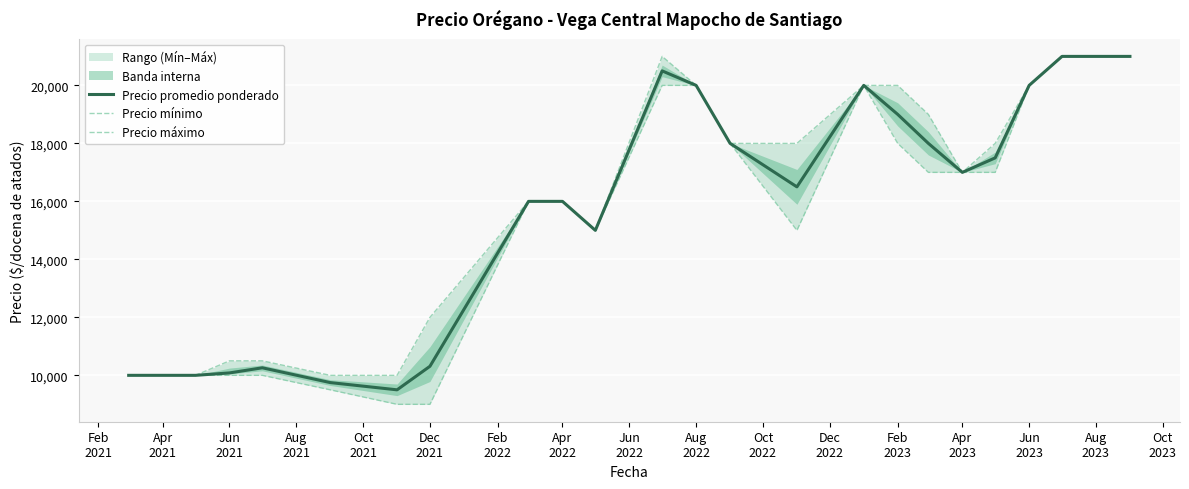

Does the chart display data point markers on the line(s)?

No